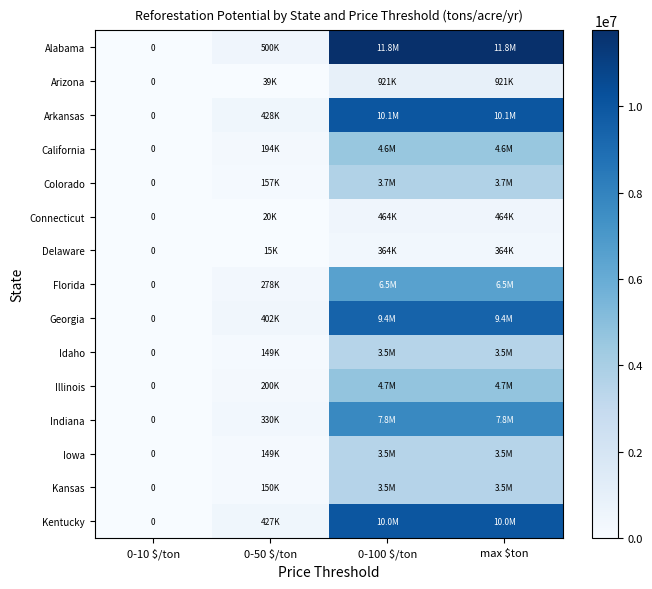

Is it true that Alabama equals 4178480.4 at max $ton?

False